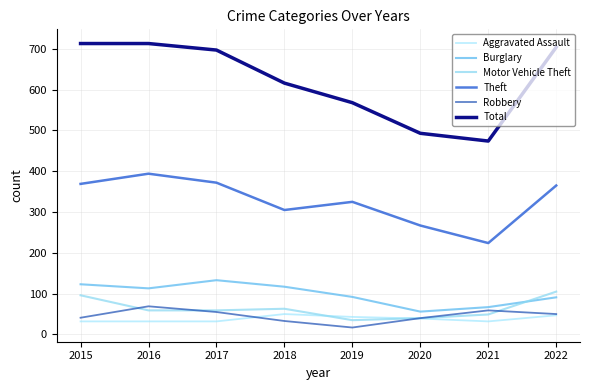

True or false: Robbery and Burglary cross at least once.

False